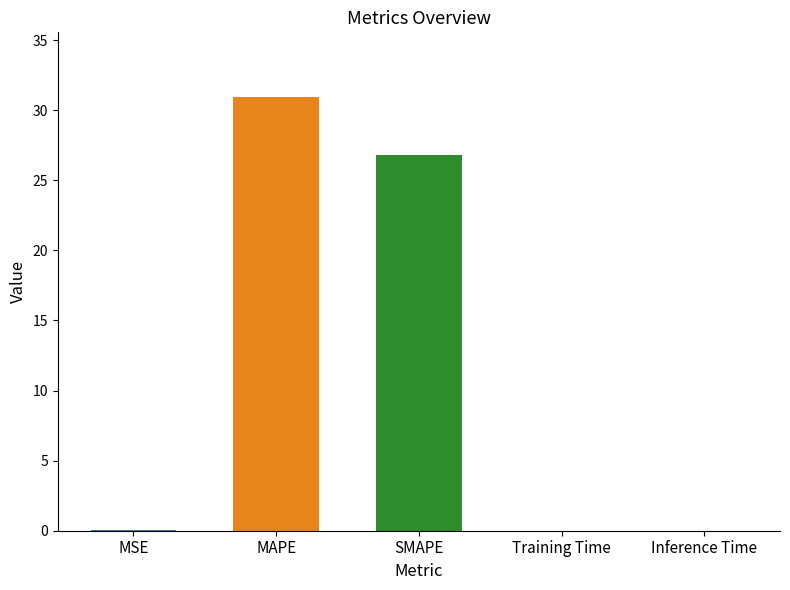

What is the sum of all values?

57.8